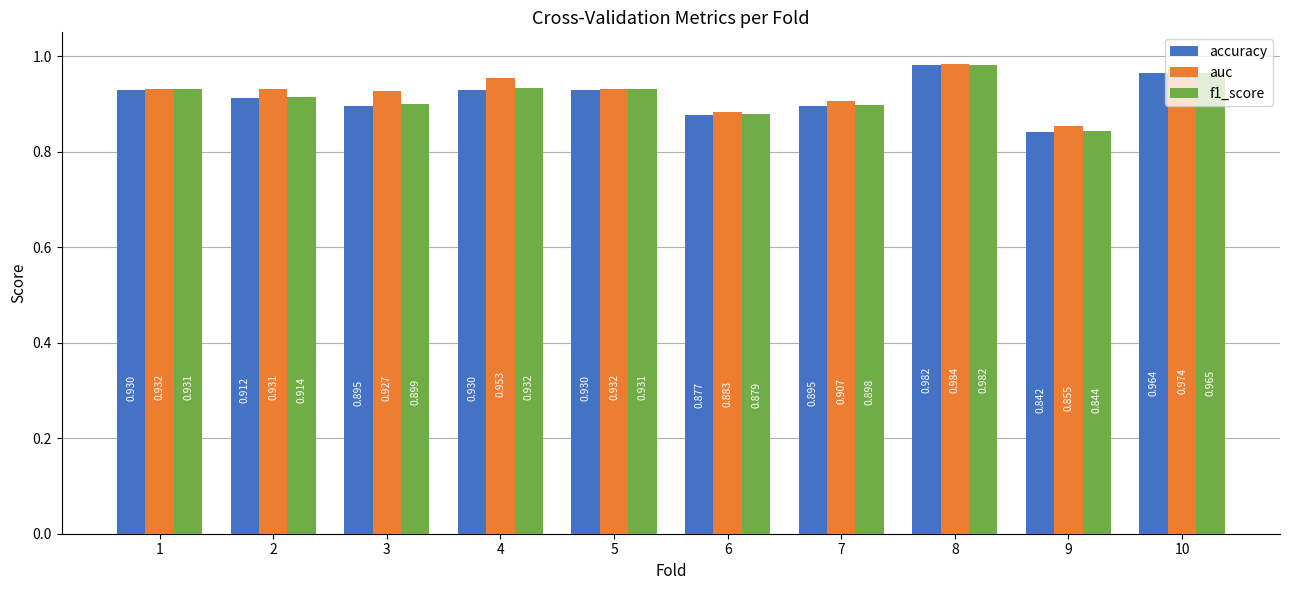

Which series has the largest range (max minus min)?

accuracy